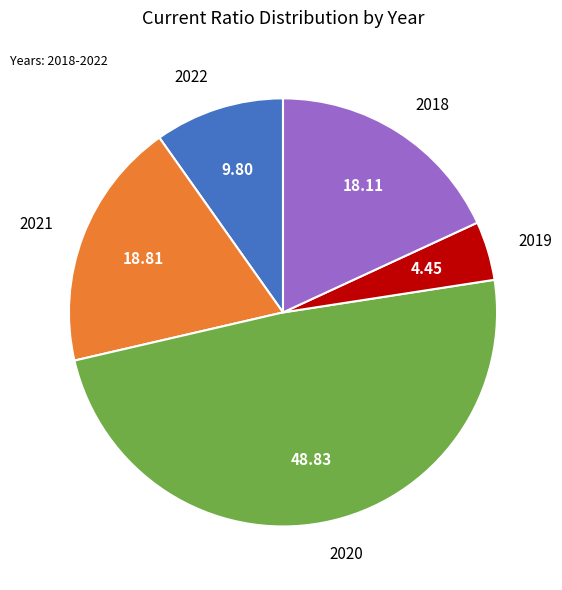

The 2020 slice represents 39% of the pie. True or false?

False